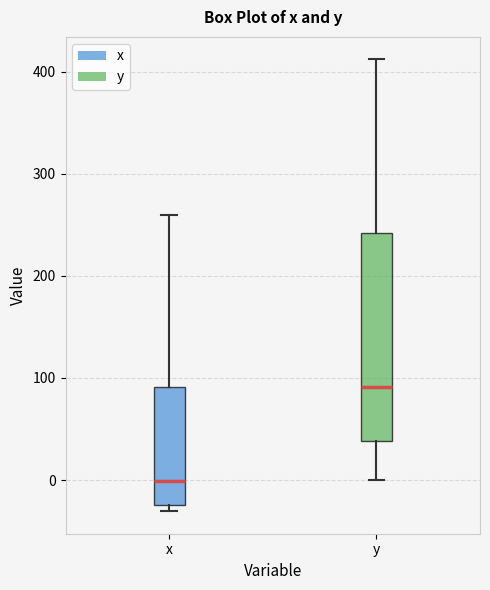

Where does the lower whisker of the box for y end on the y-axis? The values are not printed on the chart, so give them approximately, as read against the axis.

0